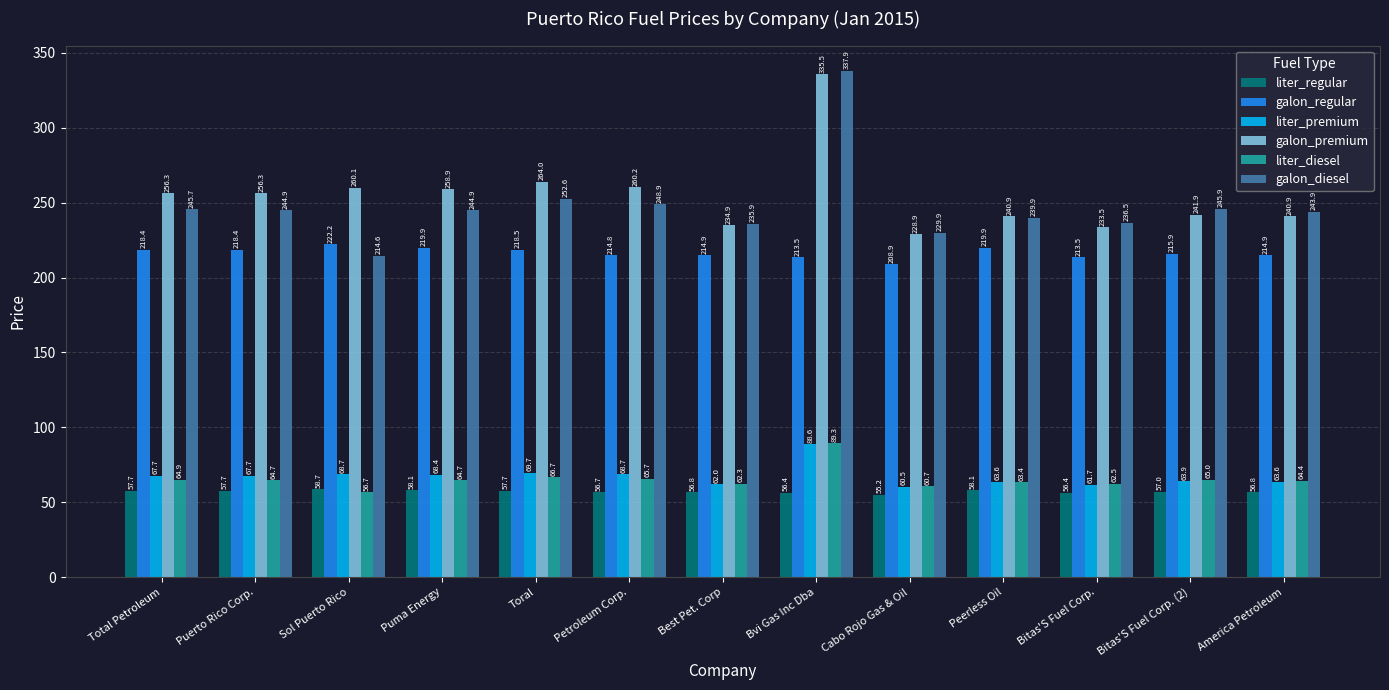

Which series changed the most between Sol Puerto Rico and America Petroleum?

galon_diesel